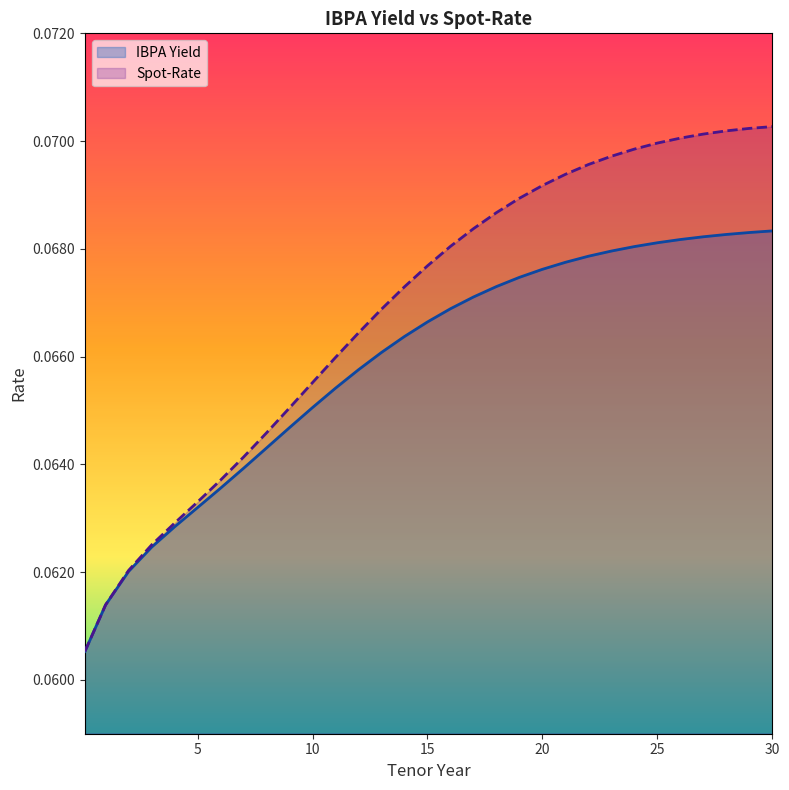

Between 26 and 10, which is larger?

26